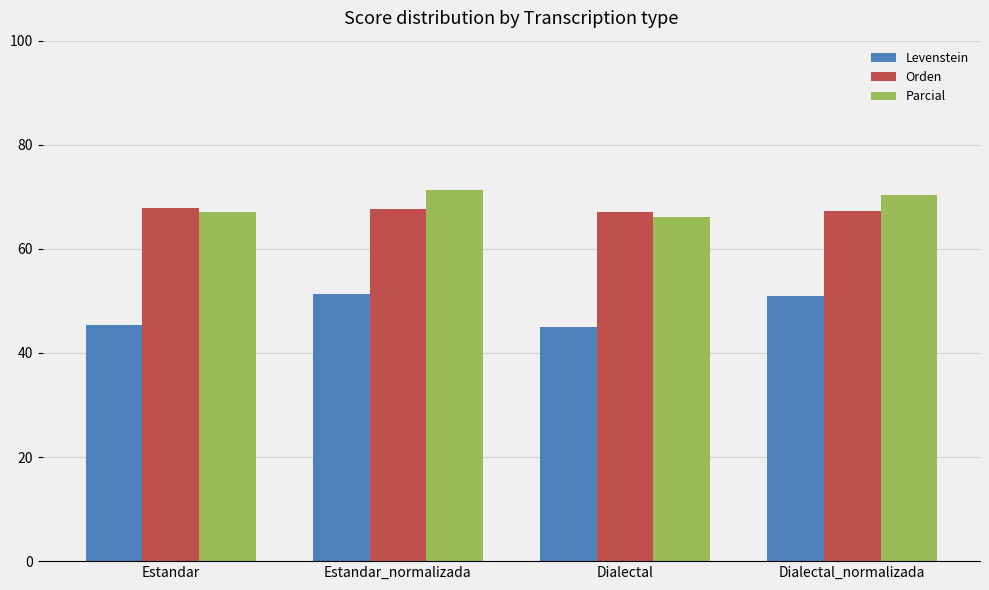

How many groups of bars are there?

4